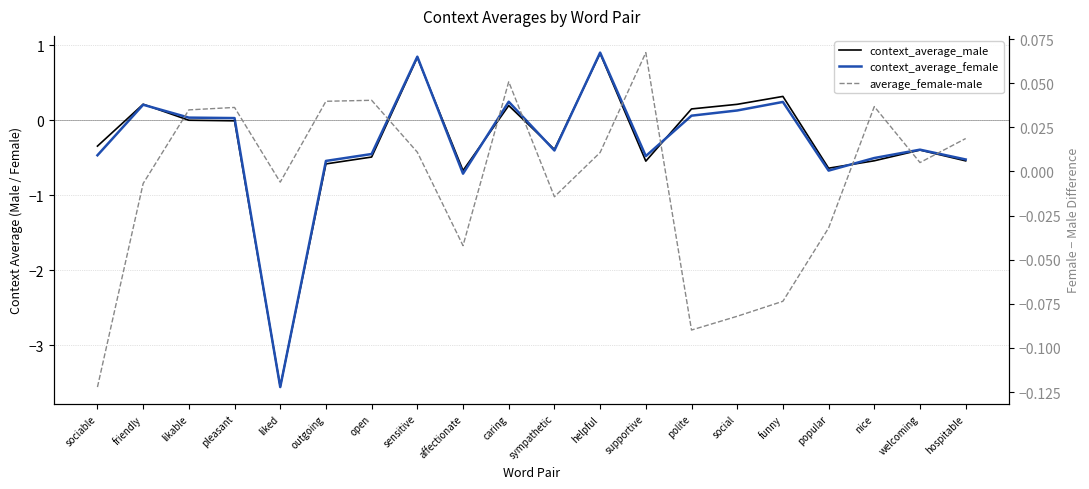

Reading left to right, list all the values displayed in this chart.

context_average_male: -0.3	0.2	-0.0	-0.0	-3.6	-0.6	-0.5	0.8	-0.7	0.2	-0.4	0.9	-0.5	0.2	0.2	0.3	-0.6	-0.5	-0.4	-0.5
context_average_female: -0.5	0.2	0.0	0.0	-3.6	-0.5	-0.5	0.8	-0.7	0.2	-0.4	0.9	-0.5	0.1	0.1	0.2	-0.7	-0.5	-0.4	-0.5
average_female-male: -0.1	-0.0	0.0	0.0	-0.0	0.0	0.0	0.0	-0.0	0.1	-0.0	0.0	0.1	-0.1	-0.1	-0.1	-0.0	0.0	0.0	0.0